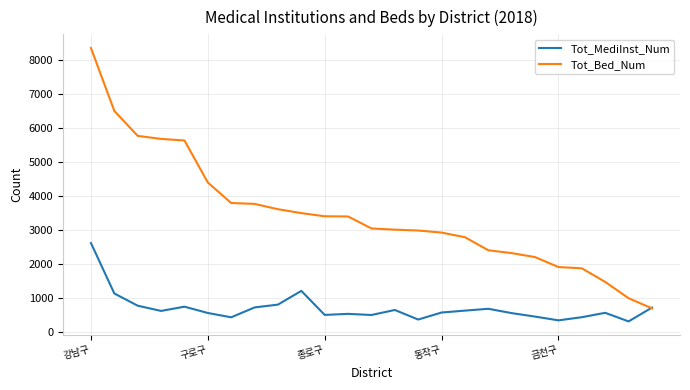

What is the minimum value shown in the chart?

309